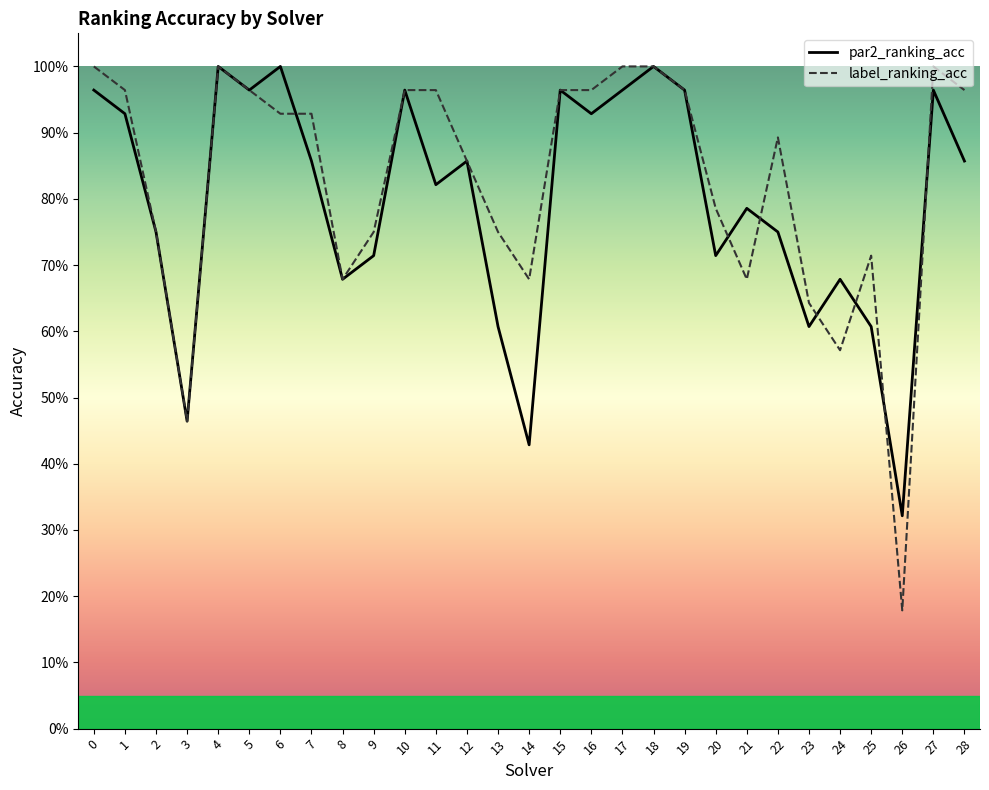

Where is the first local maximum for label_ranking_acc?

4